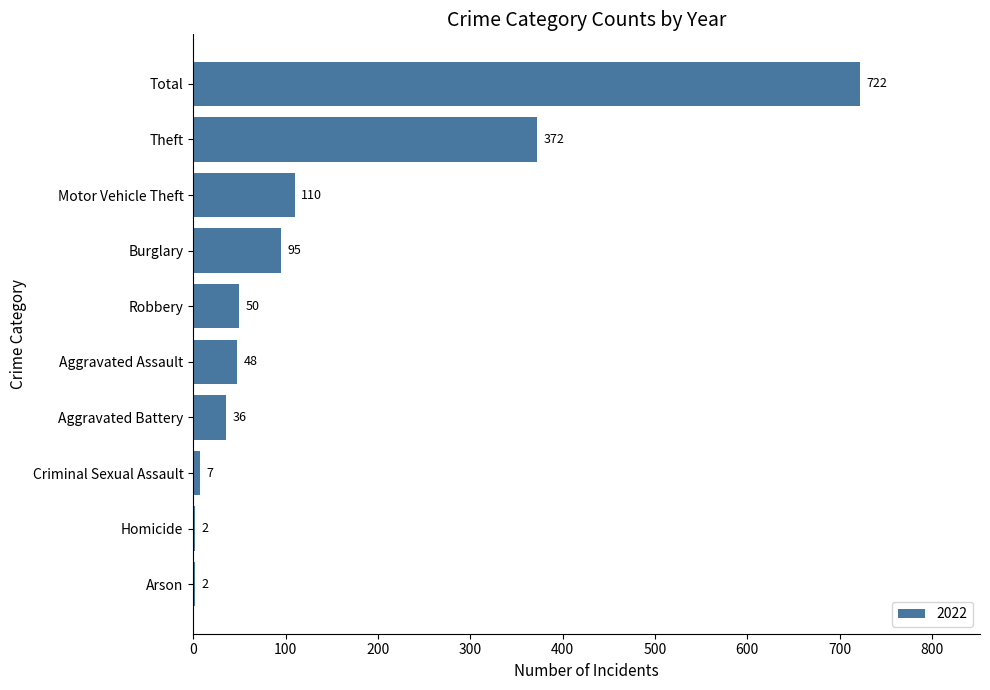

The value at Motor Vehicle Theft is 49. True or false?

False